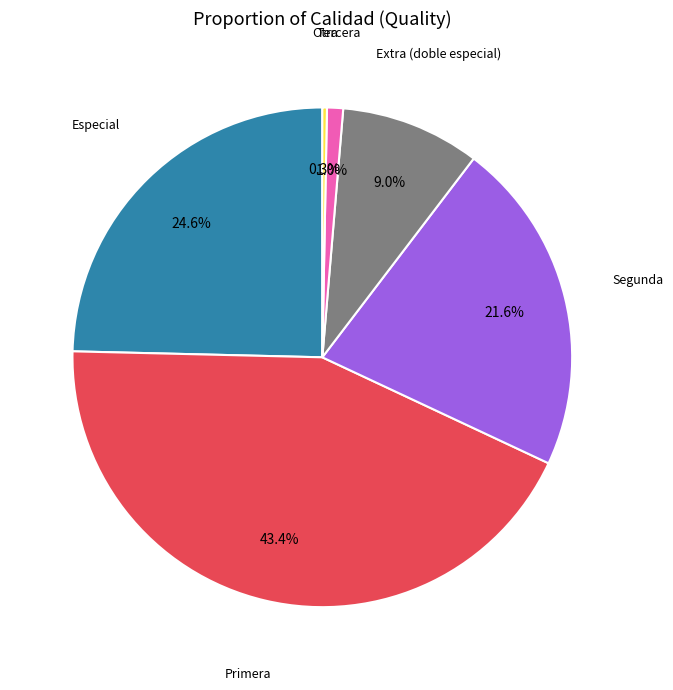

Is there a majority slice in this chart?

No